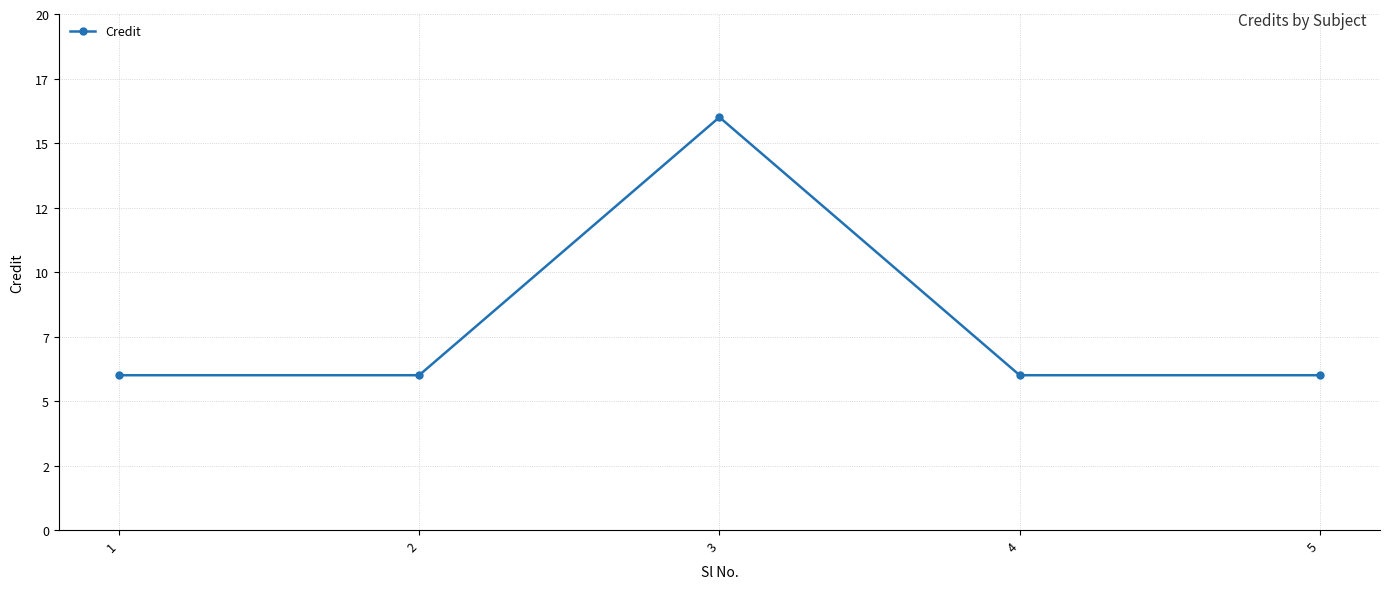

Does the chart have visible grid lines?

Yes